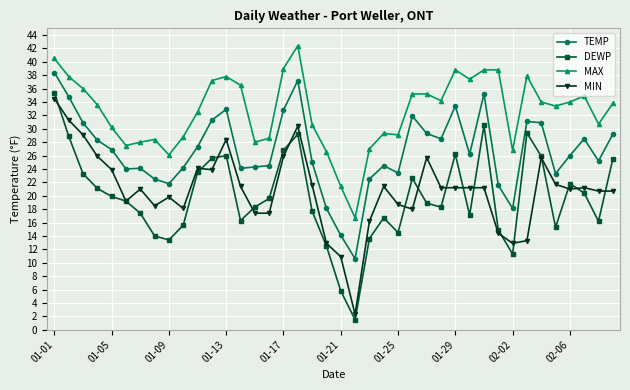

True or false: DEWP has more than 0 points higher than both neighbors.

True